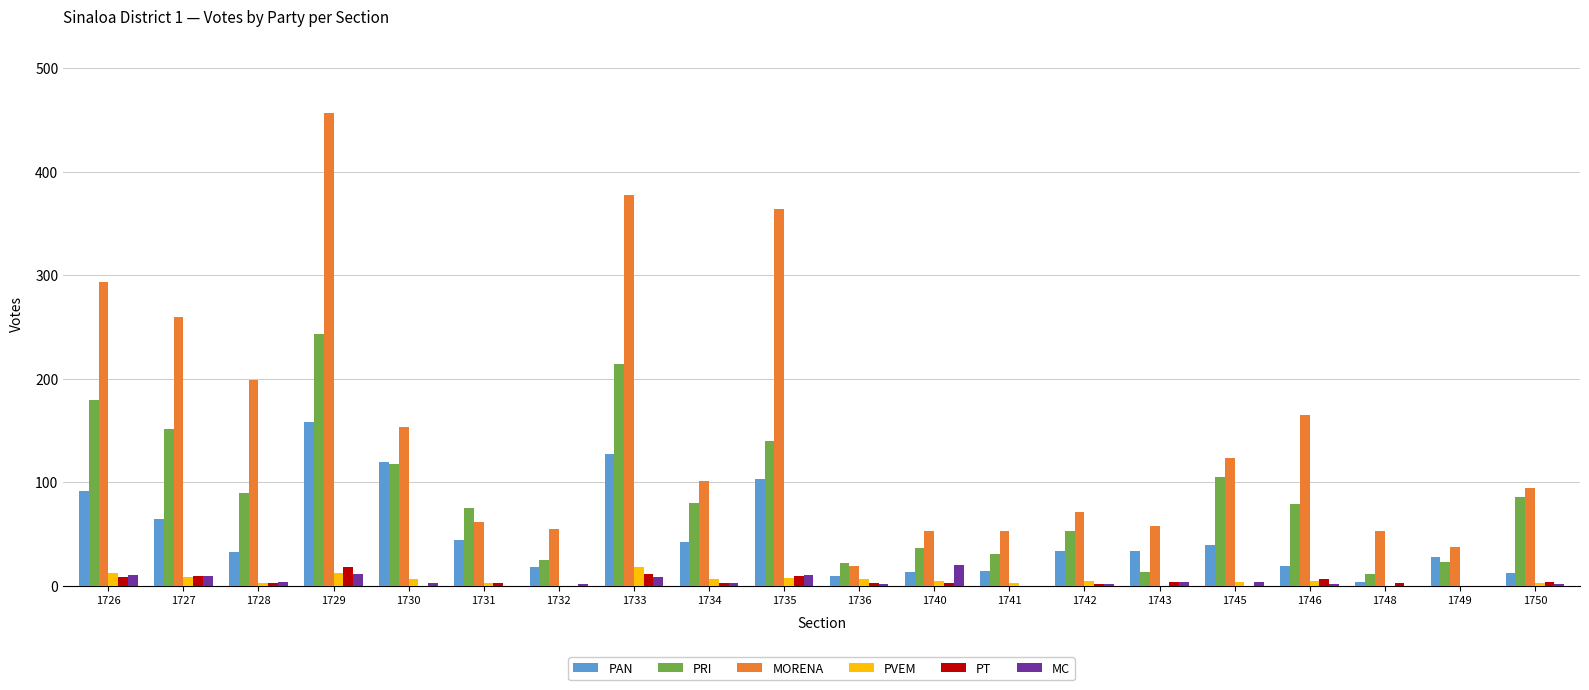

What is the sum of all PVEM values?

98